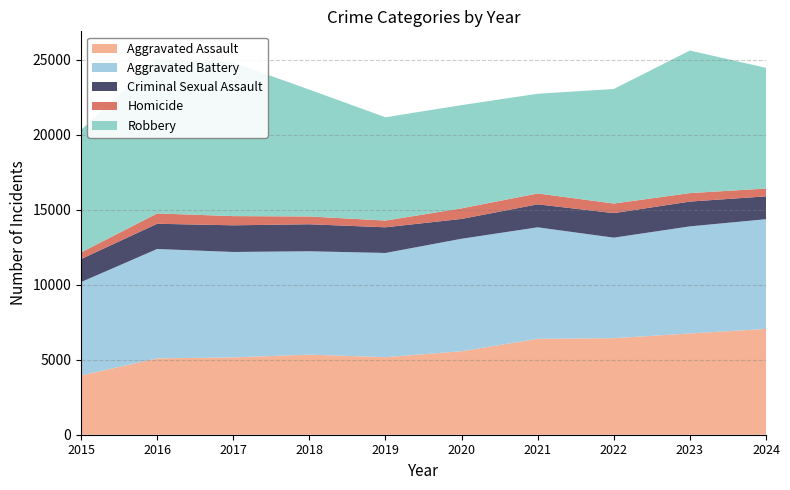

Reading right to left, what are all the values shown in this chart?

Aggravated Assault: 2024=7053	2023=6749	2022=6434	2021=6393	2020=5563	2019=5169	2018=5337	2017=5154	2016=5088	2015=3950
Aggravated Battery: 2024=7311	2023=7137	2022=6700	2021=7430	2020=7498	2019=6944	2018=6891	2017=7026	2016=7291	2015=6223
Criminal Sexual Assault: 2024=1522	2023=1652	2022=1634	2021=1532	2020=1321	2019=1711	2018=1798	2017=1777	2016=1680	2015=1533
Homicide: 2024=521	2023=564	2022=640	2021=724	2020=705	2019=449	2018=520	2017=613	2016=688	2015=442
Robbery: 2024=8045	2023=9502	2022=7634	2021=6646	2020=6880	2019=6885	2018=8454	2017=10238	2016=10260	2015=8162